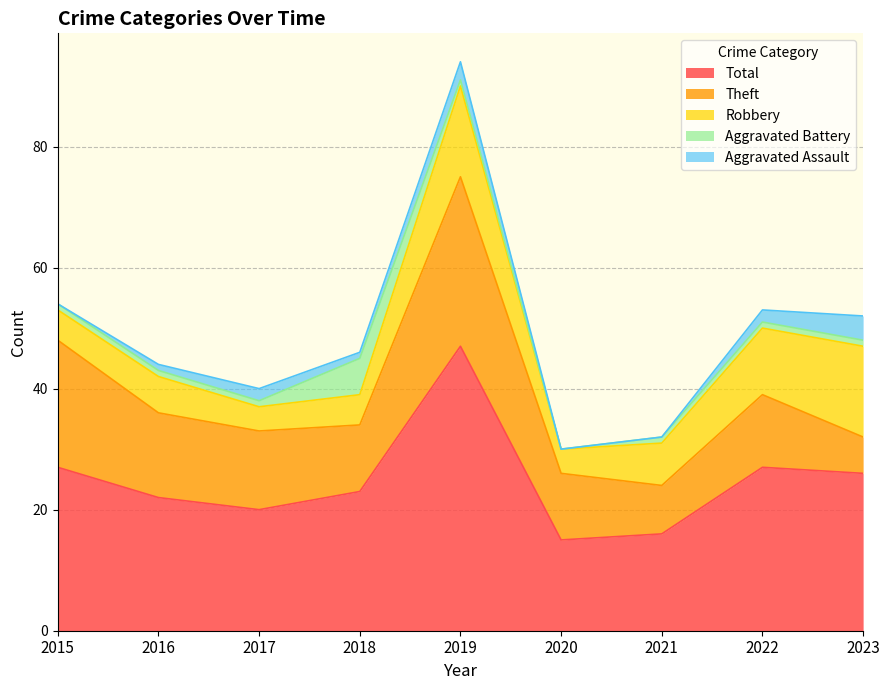

True or false: Aggravated Assault and Robbery intersect in this chart.

False